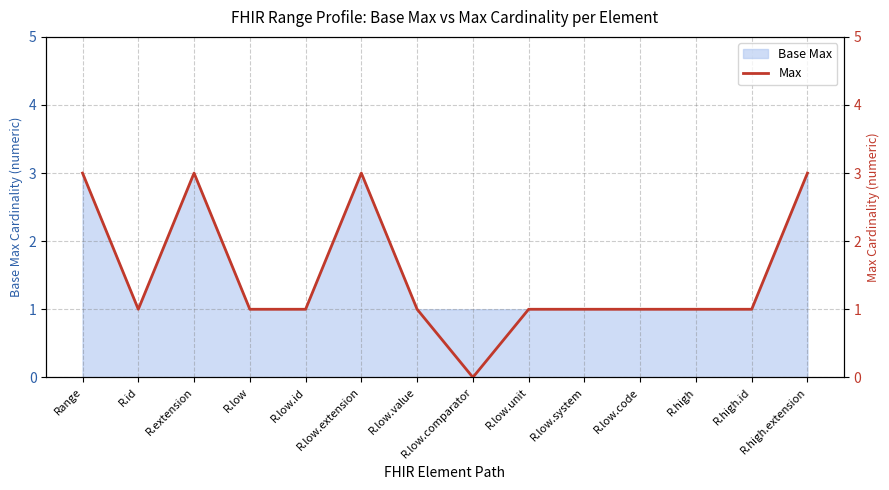

What position from the right is R.low.system?

5